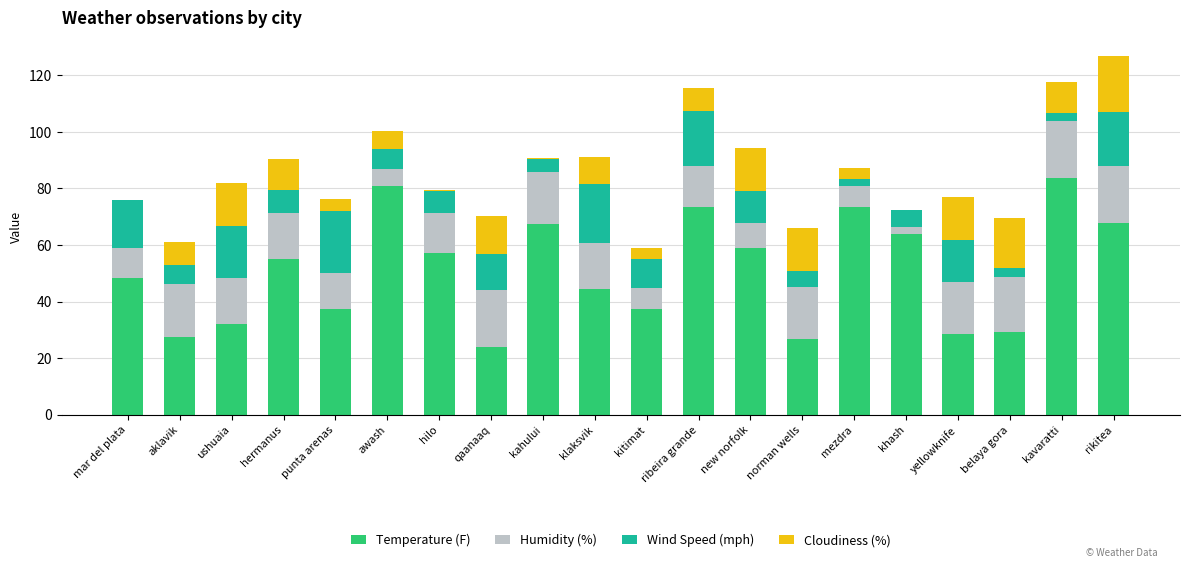

The Temperature (F) series shows 116.8 at rikitea. True or false?

False